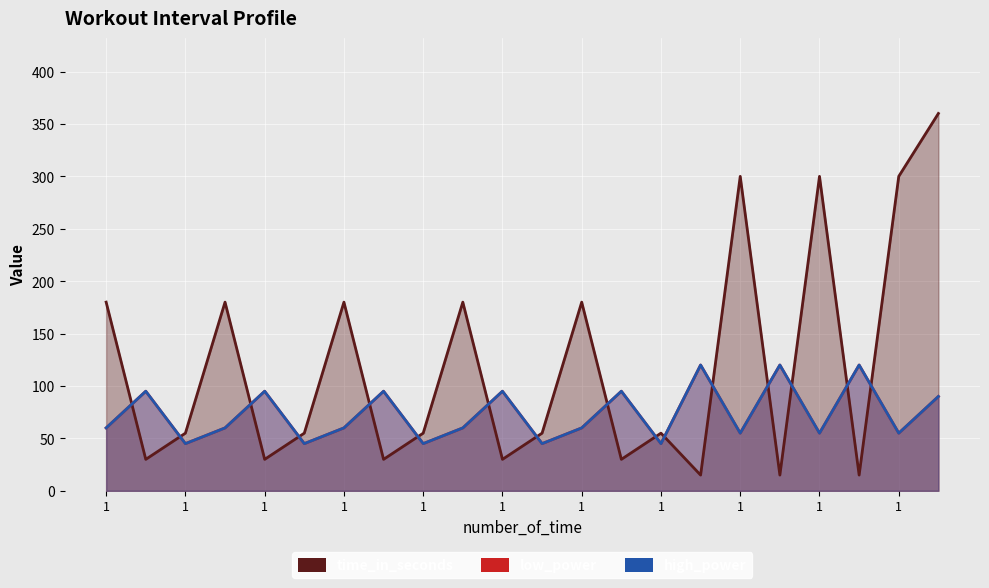

Does the chart display data point markers on the line(s)?

No